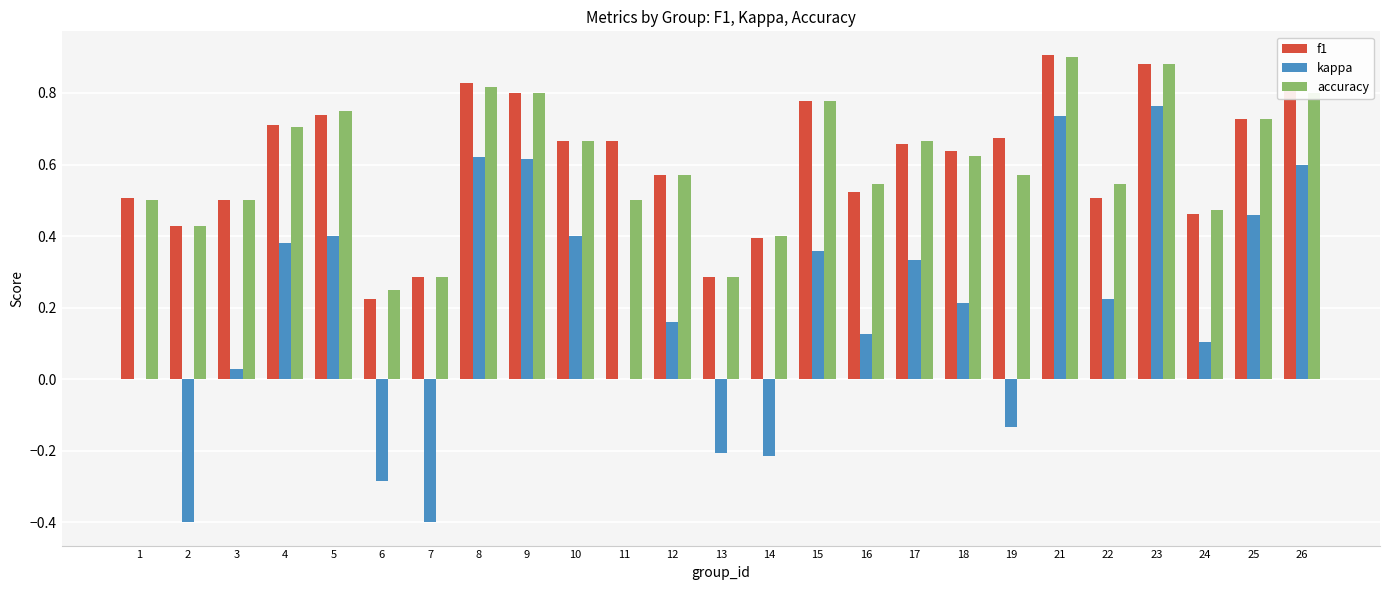

What is the sum of all accuracy values?

15.0